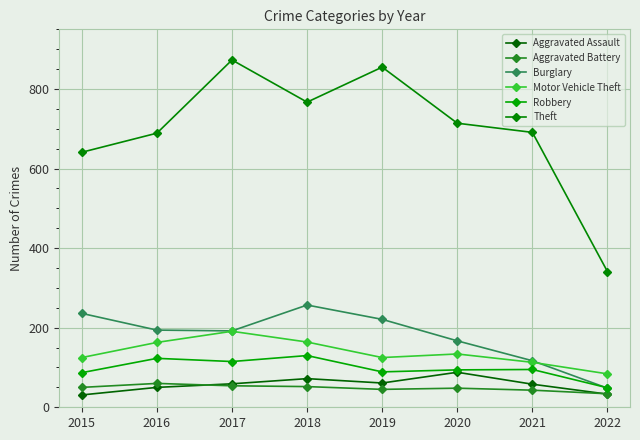

What is the difference between the maximum and minimum values in the Aggravated Assault series?

57